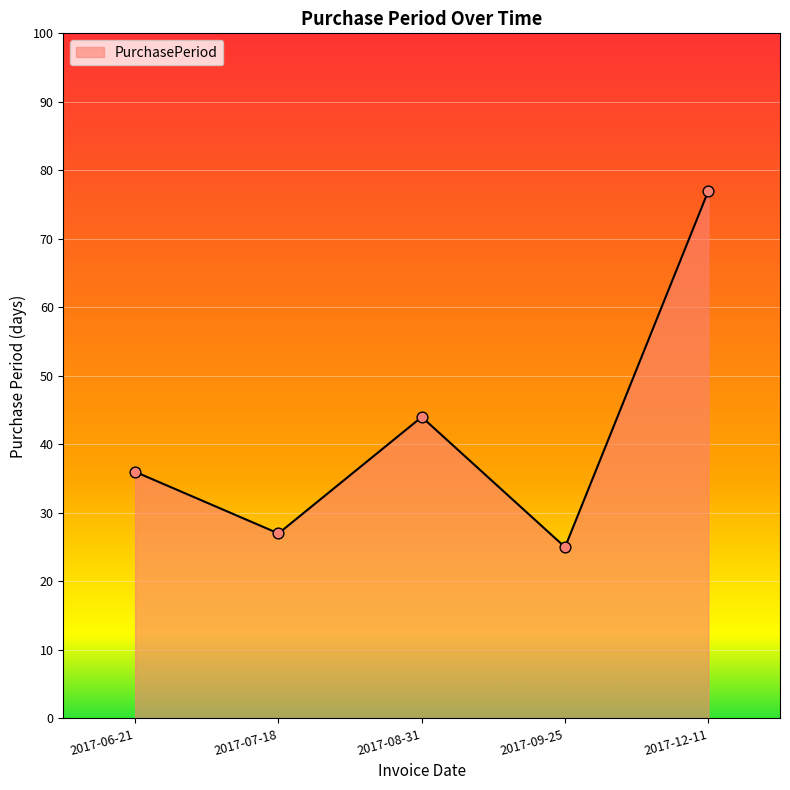

Approximately how many times larger is the value at 2017-09-25 compared to 2017-08-31?

0.6